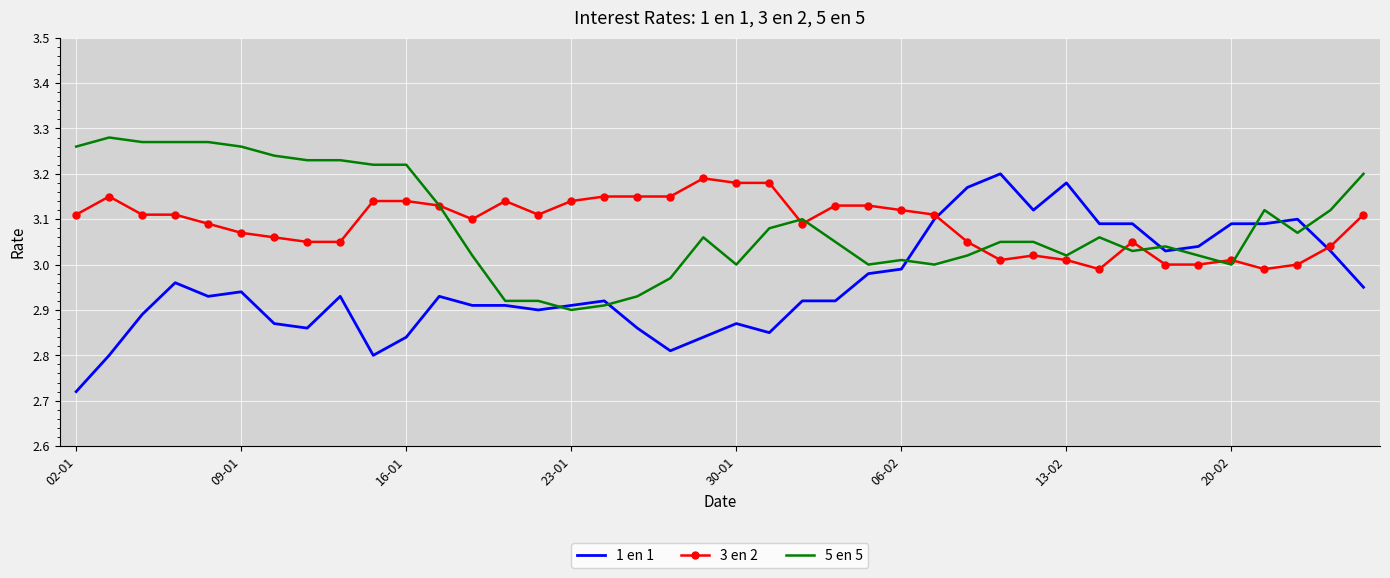

True or false: 5 en 5 and 1 en 1 cross at least once.

True